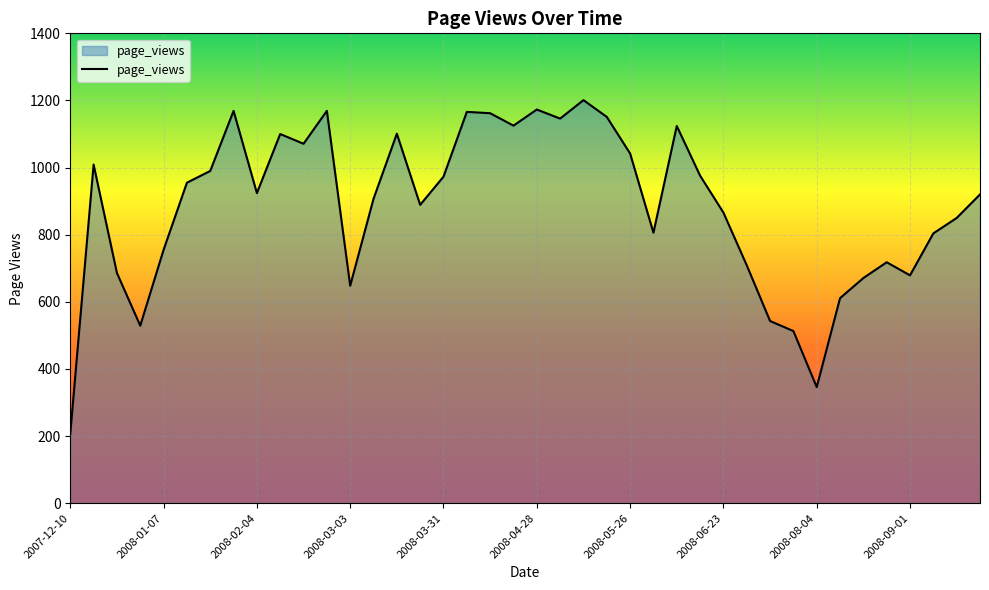

What is the minimum value shown in the chart?

207